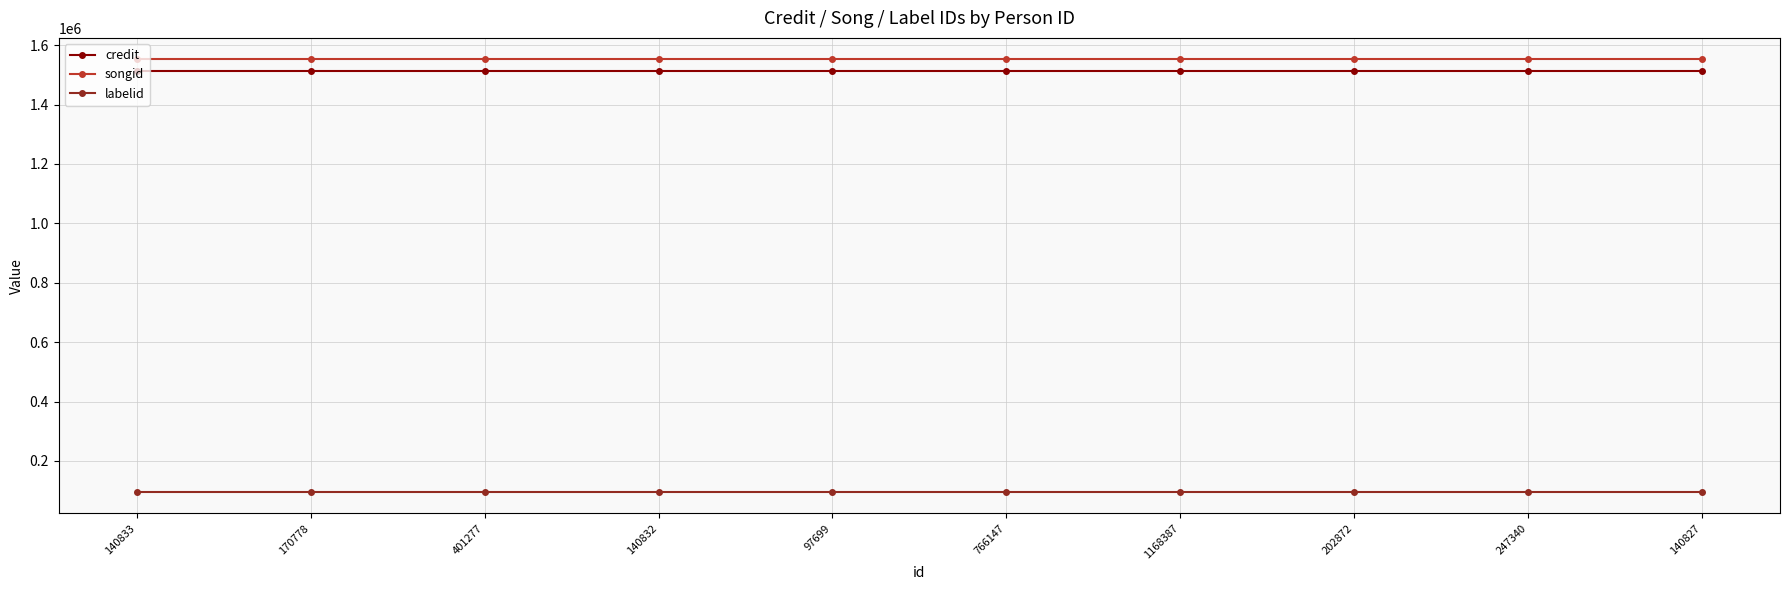

Count the number of categories in the chart.

10